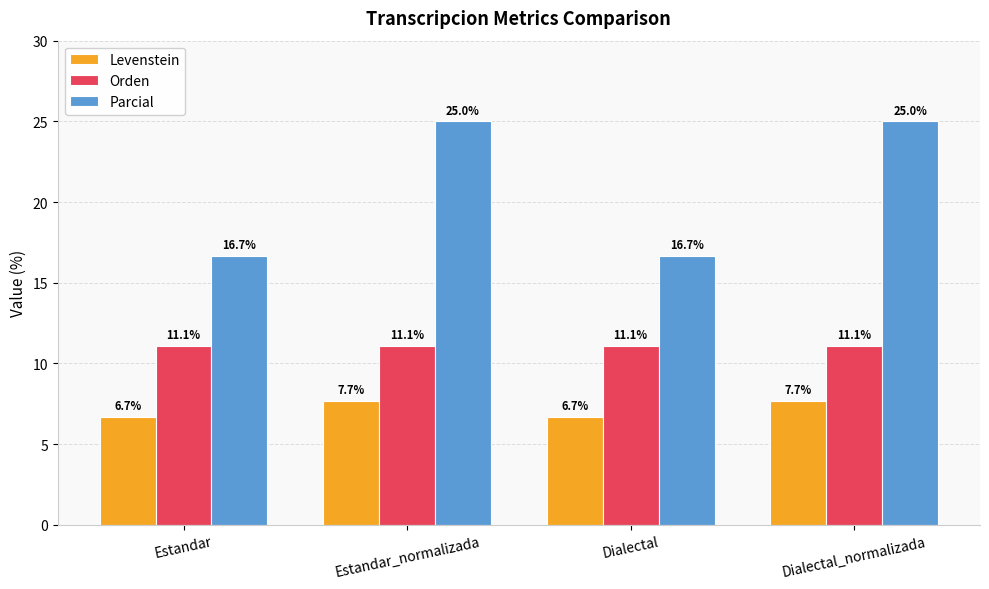

What is the label of the 4th bar from the right?

Estandar